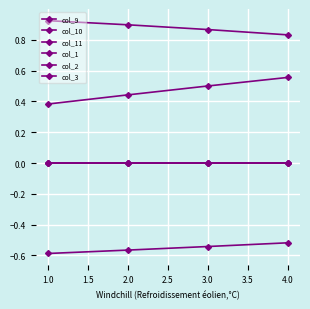

Reading right to left, list all the values displayed in this chart.

col_9: -0.5	-0.5	-0.6	-0.6
col_10: 0.6	0.5	0.4	0.4
col_11: 0.8	0.9	0.9	0.9
col_1: 0.0	0.0	0.0	0.0
col_2: 0.0	0.0	0.0	0.0
col_3: 0.0	0.0	0.0	0.0